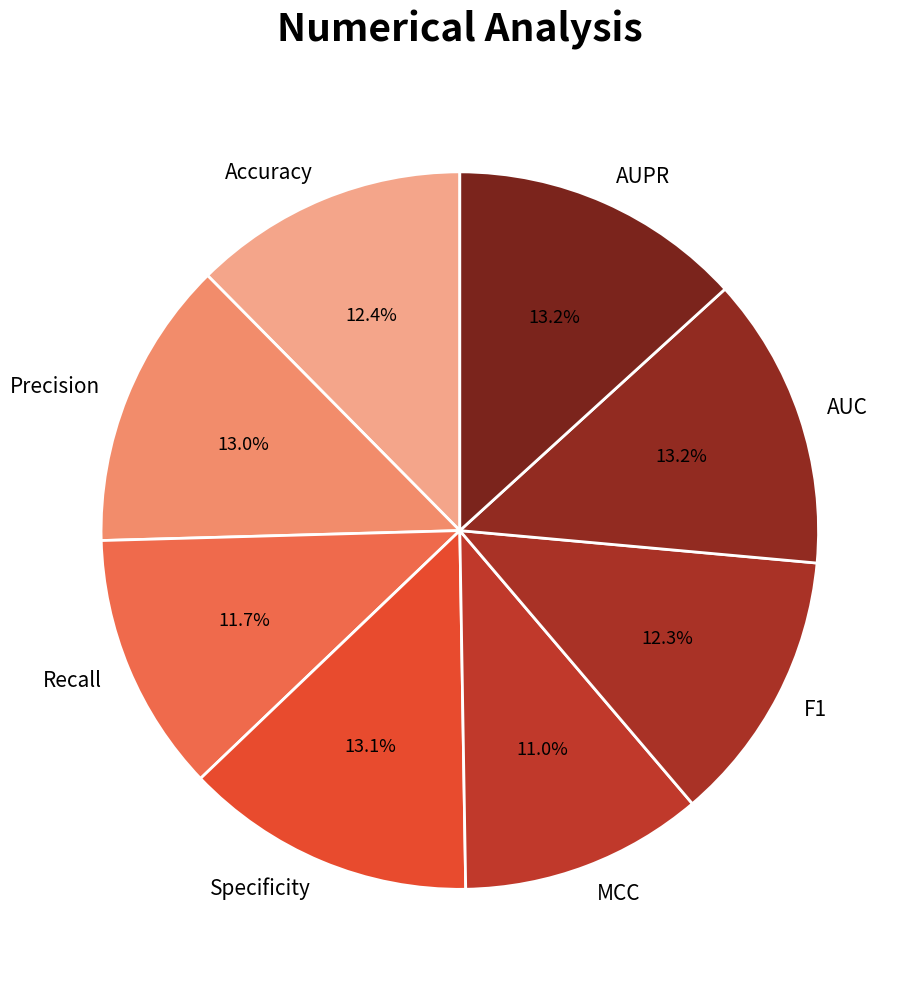

Which slice is the smallest?

MCC